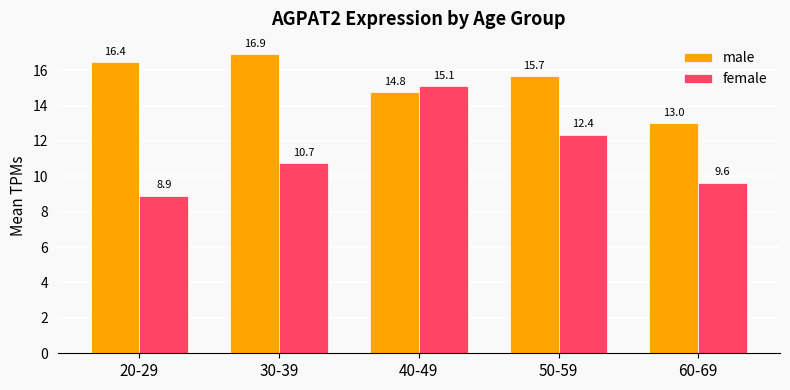

Rank the series by their average value, from highest to lowest.

male, female